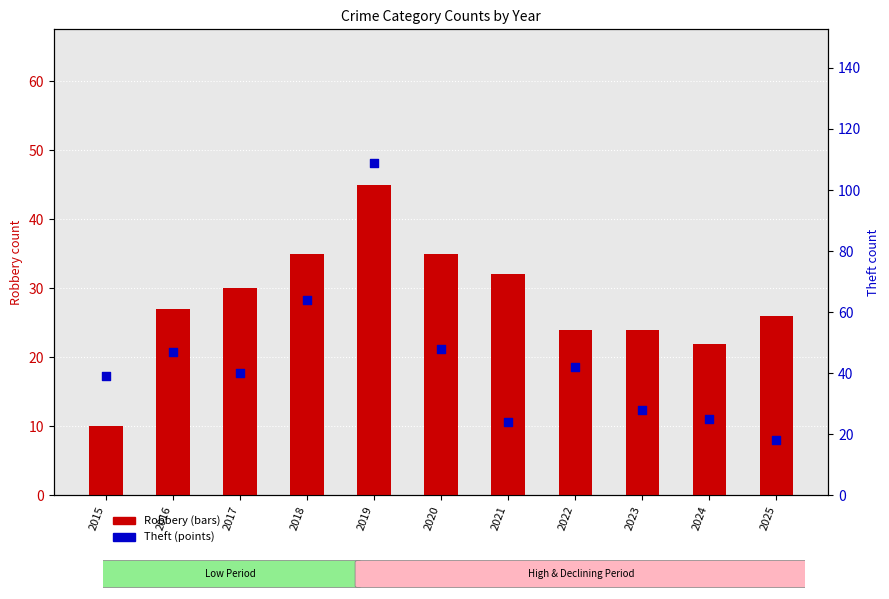

Which series has the largest Y range (max minus min)?

Theft